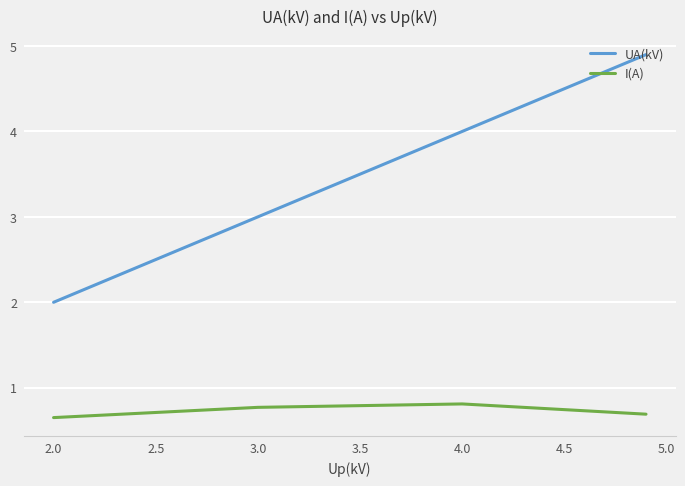

What is the greatest value displayed?

4.9